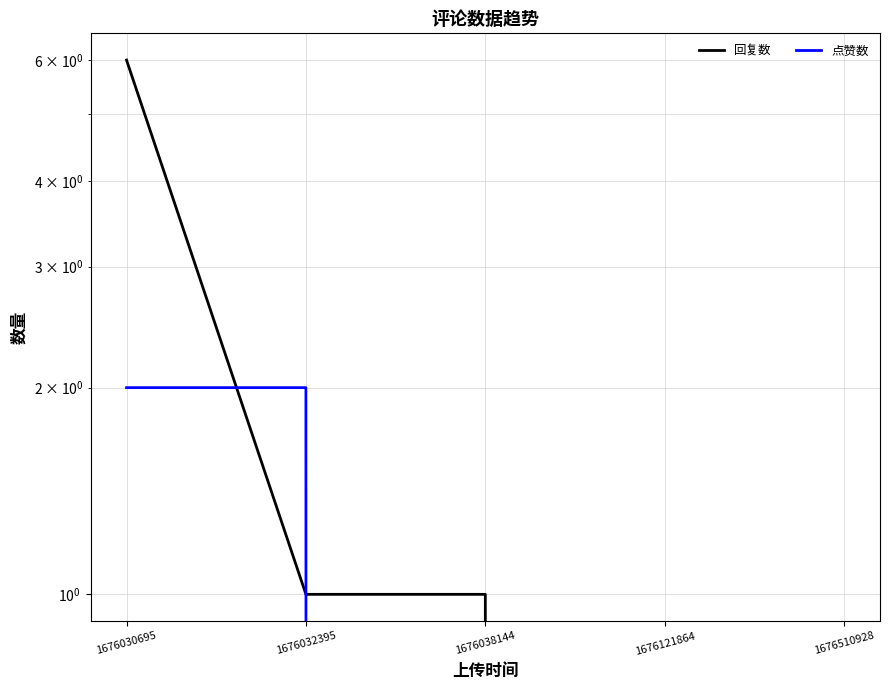

True or false: 点赞数 and 回复数 cross at least once.

True